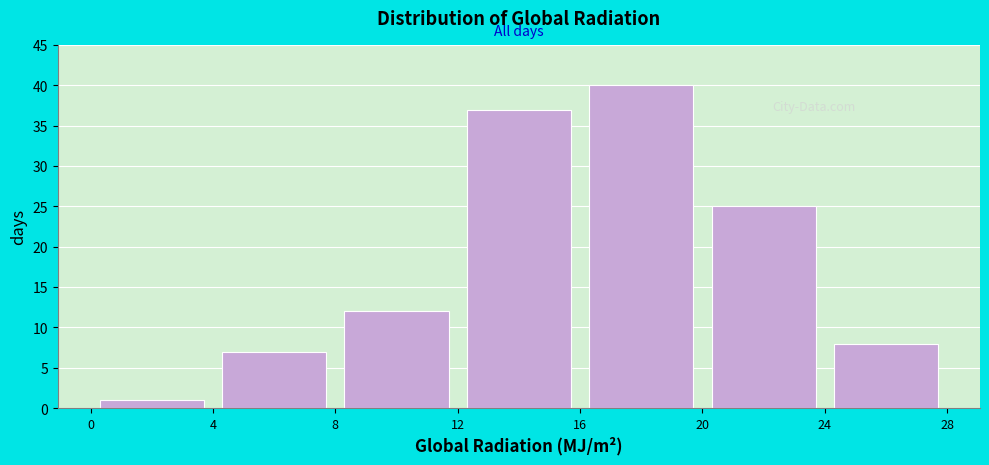

How tall is the bar that spans 8 to 12 on the x-axis? The values are not printed on the chart, so give them approximately, as read against the axis.

12